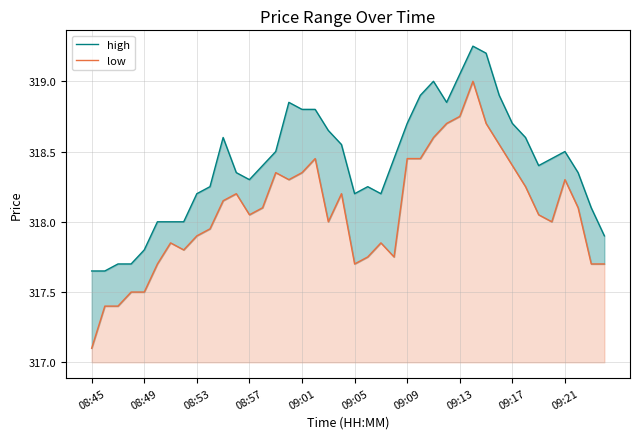

Rank the series by their average value, from lowest to highest.

low, high